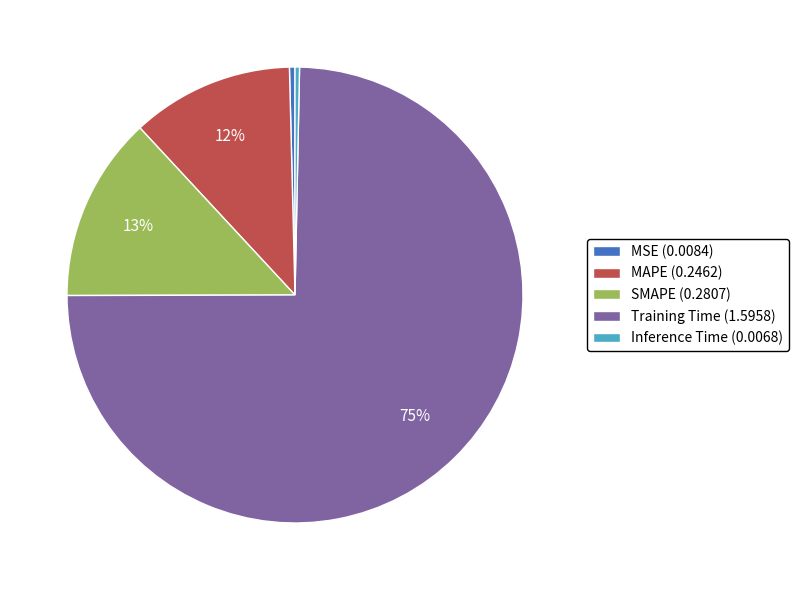

To the nearest percent, what is the combined percentage of Training Time (1.5958) and Inference Time (0.0068)?

75%